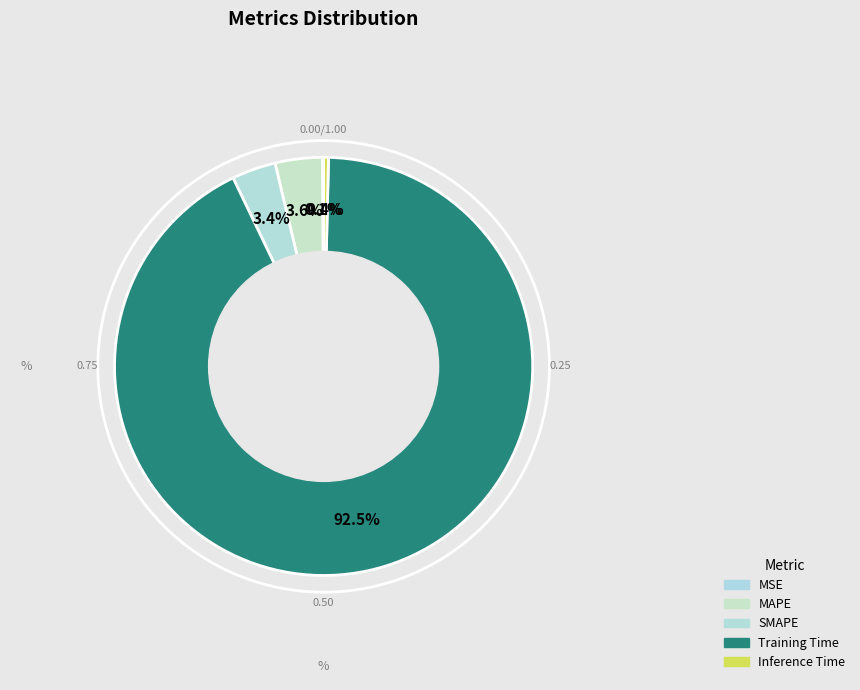

Which slice is the smallest?

MSE